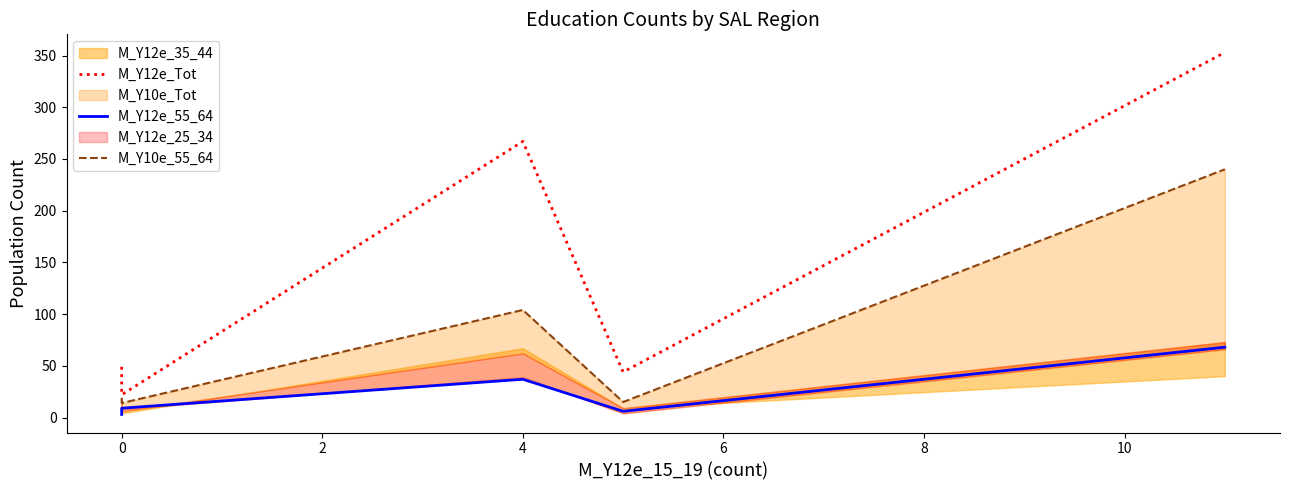

True or false: M_Y12e_55_64 and M_Y10e_55_64 intersect in this chart.

False